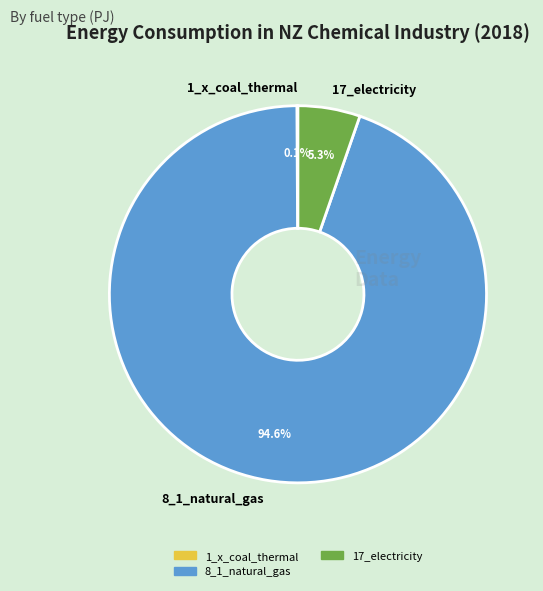

Combined, do 8_1_natural_gas and 17_electricity account for over 50%?

Yes